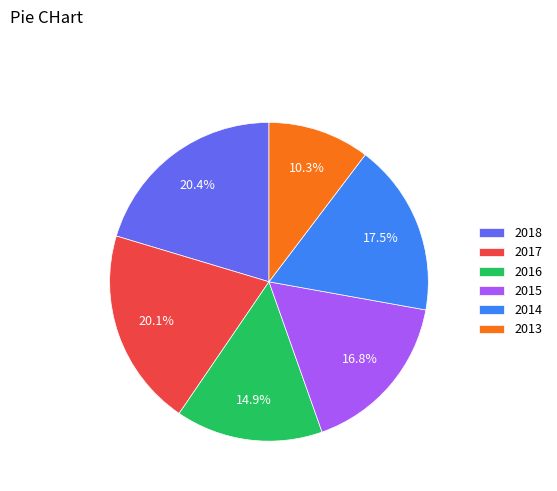

How many slices are in this pie chart?

6